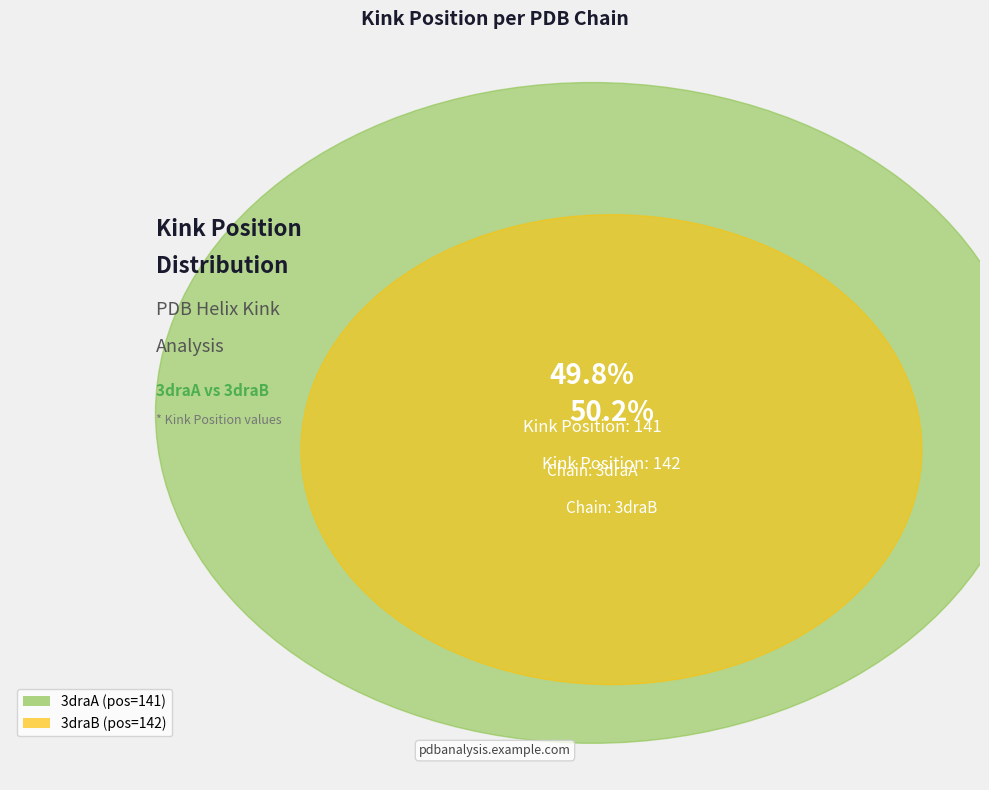

What is the largest slice in the pie chart?

3draB